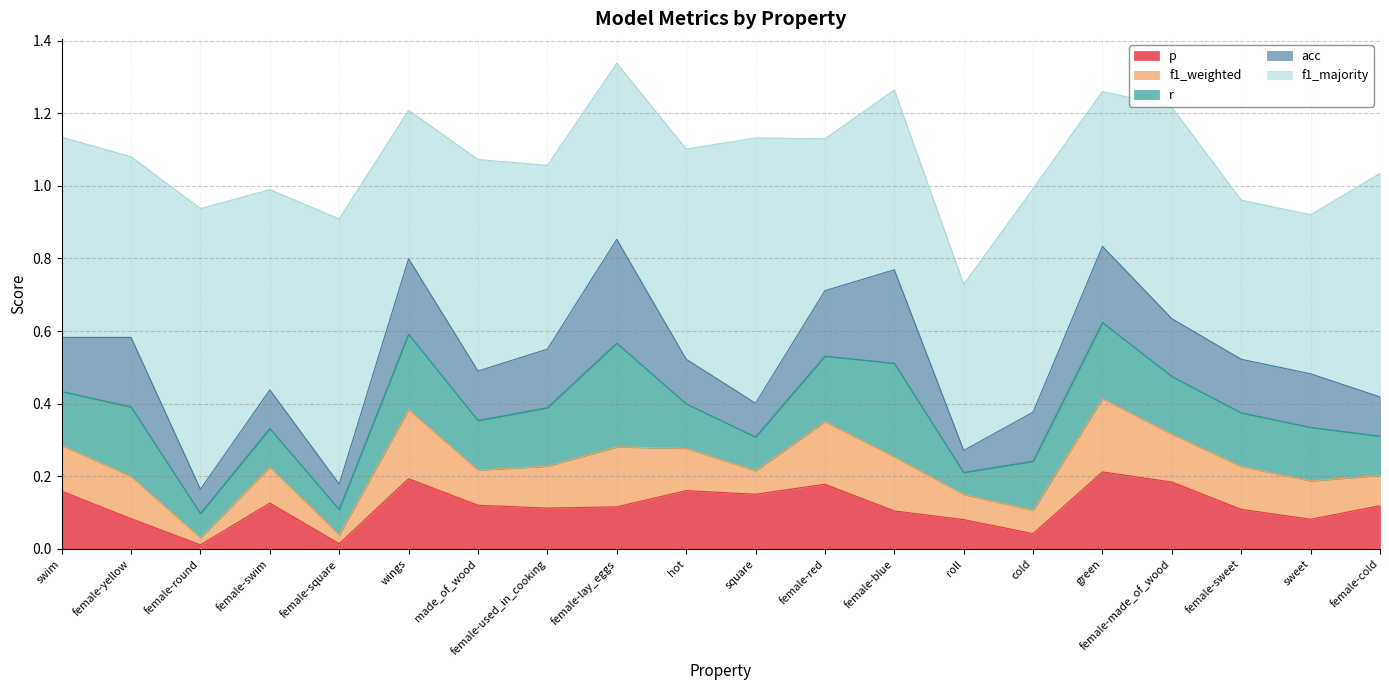

What is the label of the 9th point from the left?

female-lay_eggs